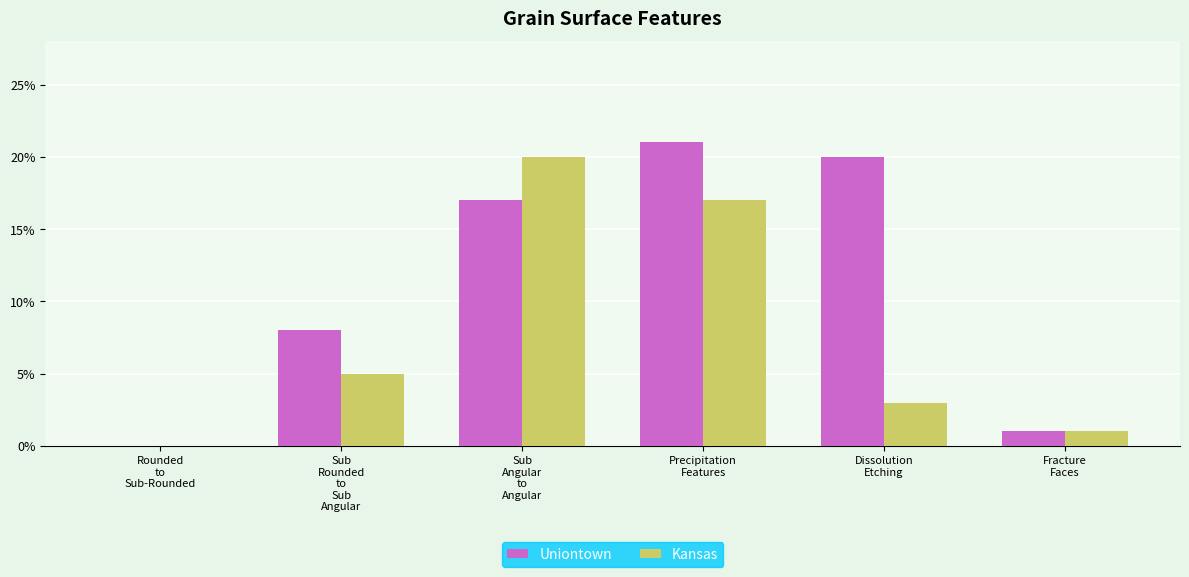

Which series changed the most between Rounded
to
Sub-Rounded and Precipitation
Features?

Uniontown